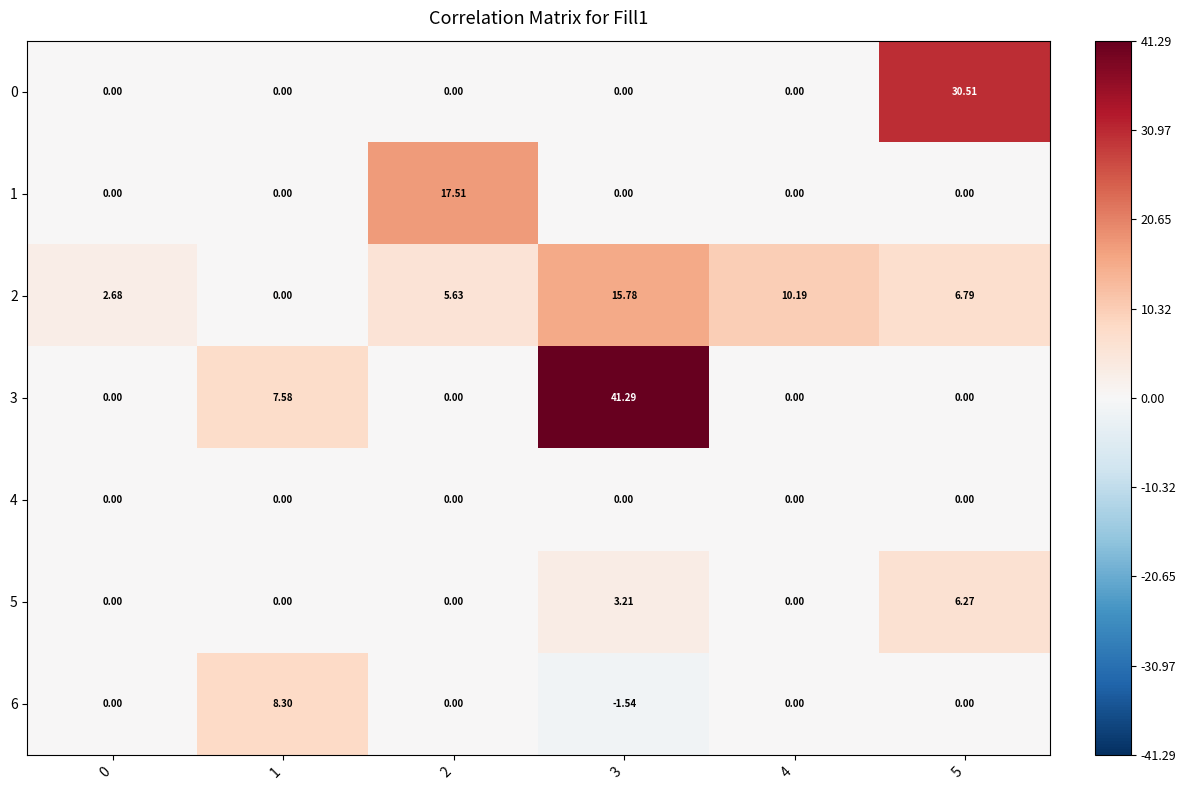

Reading left to right, transcribe all the data shown in this chart.

0: 0=0.0	1=0.0	2=0.0	3=0.0	4=0.0	5=30.5
1: 0=0.0	1=0.0	2=17.5	3=0.0	4=0.0	5=0.0
2: 0=2.7	1=0.0	2=5.6	3=15.8	4=10.2	5=6.8
3: 0=0.0	1=7.6	2=0.0	3=41.3	4=0.0	5=0.0
4: 0=0.0	1=0.0	2=0.0	3=0.0	4=0.0	5=0.0
5: 0=0.0	1=0.0	2=0.0	3=3.2	4=0.0	5=6.3
6: 0=0.0	1=8.3	2=0.0	3=-1.5	4=0.0	5=0.0